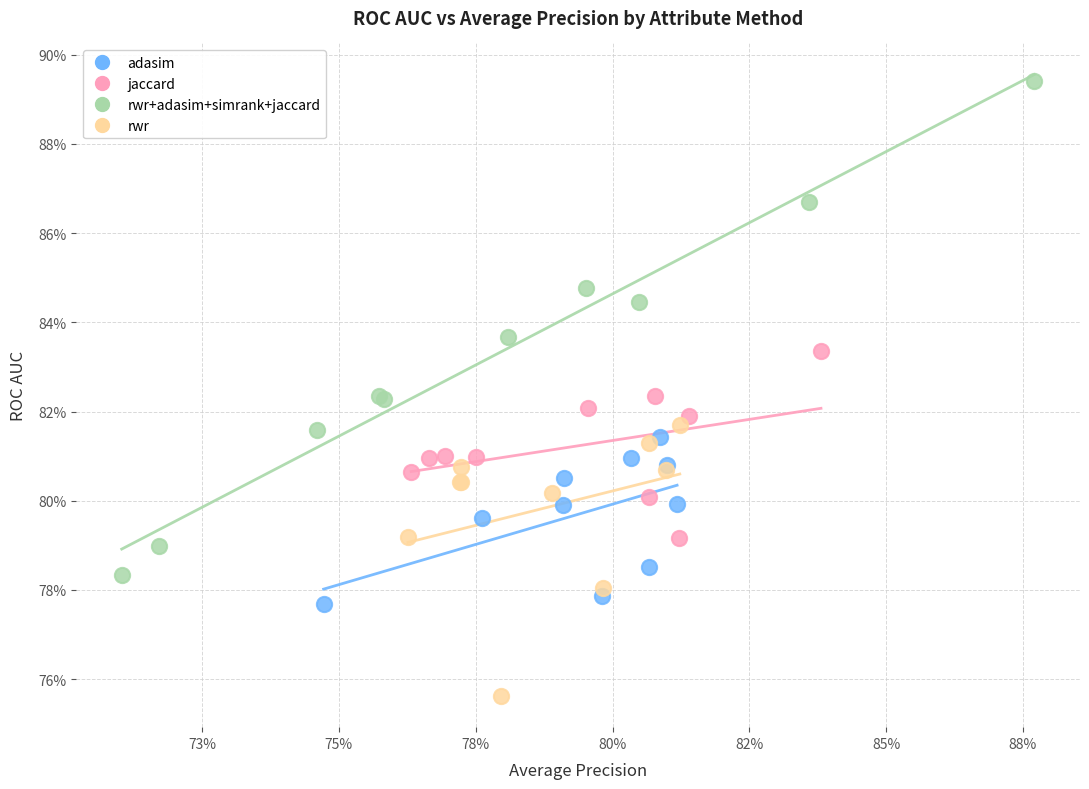

Which series contains the highest Y value?

rwr+adasim+simrank+jaccard